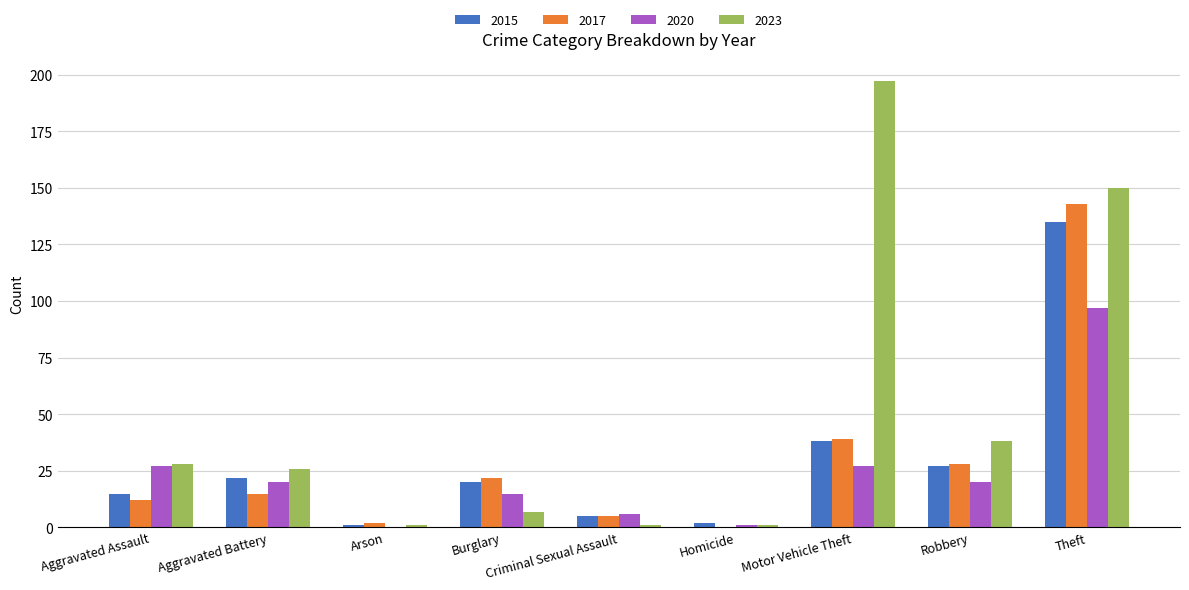

What is the average value of the 2017 series?

30